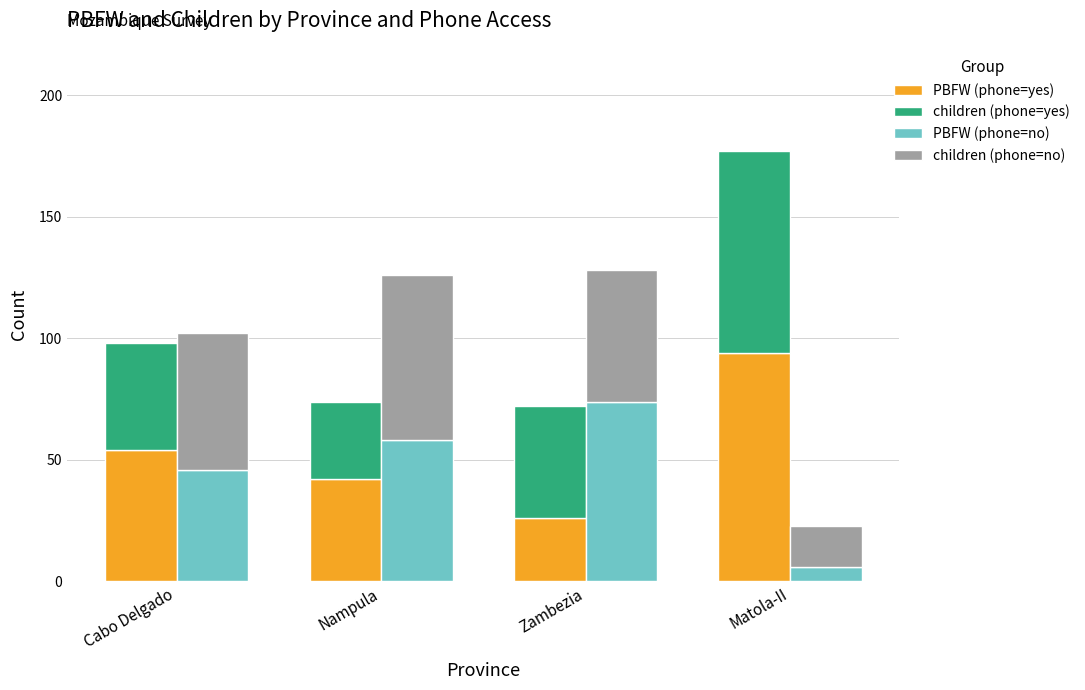

What is the difference between the maximum and second lowest values in the children (phone=yes) series?

39